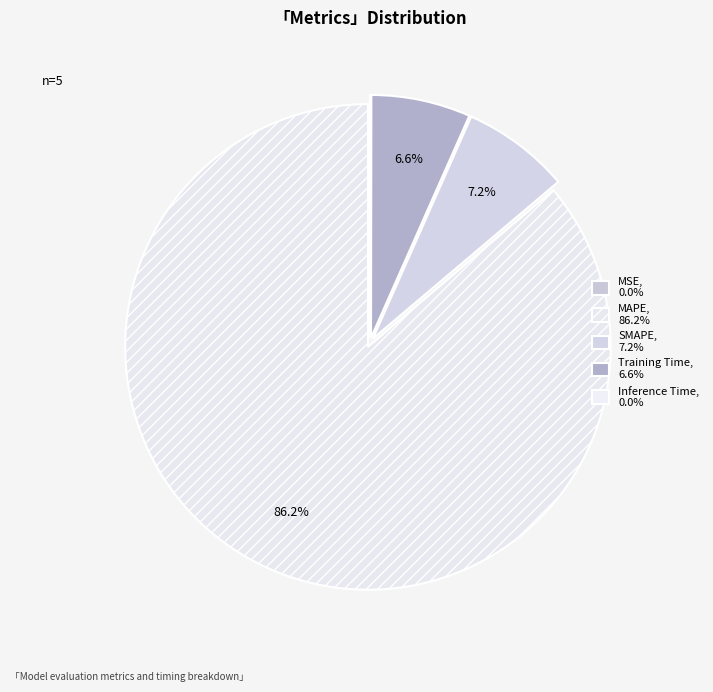

Which category has the smallest portion of the pie?

MSE